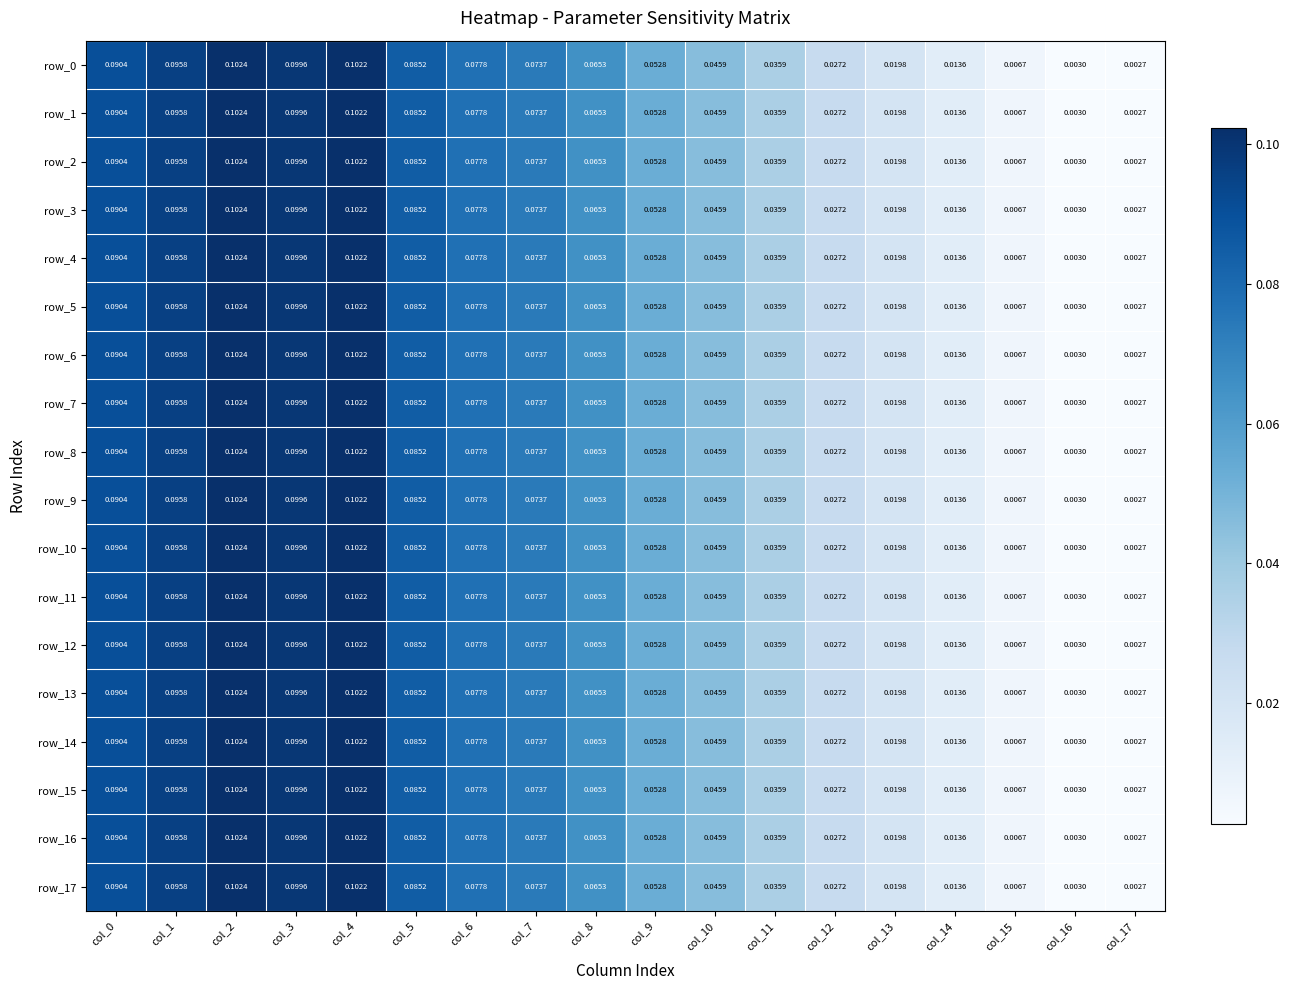

Is the value of row_9 at col_5 greater than the value of row_15 at col_6?

Yes